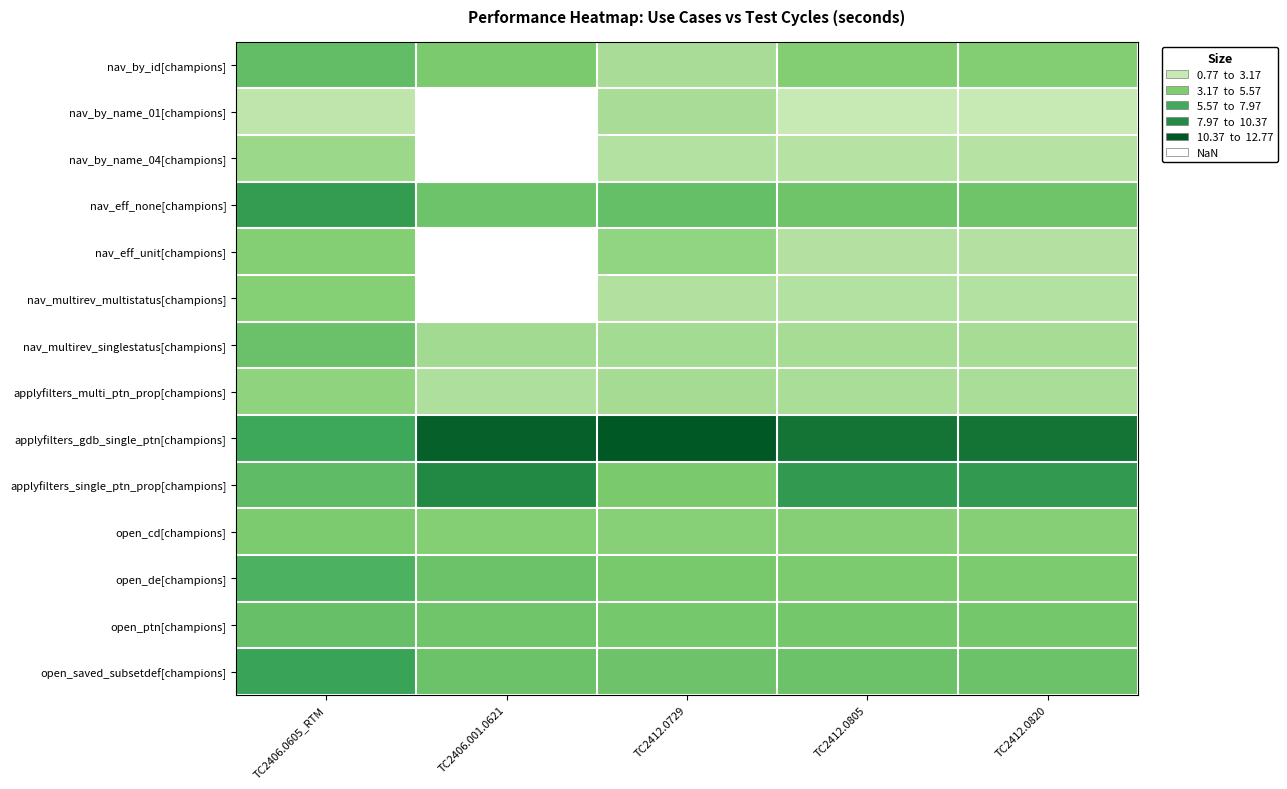

Which label corresponds to the largest value in the chart?

TC2412.0729